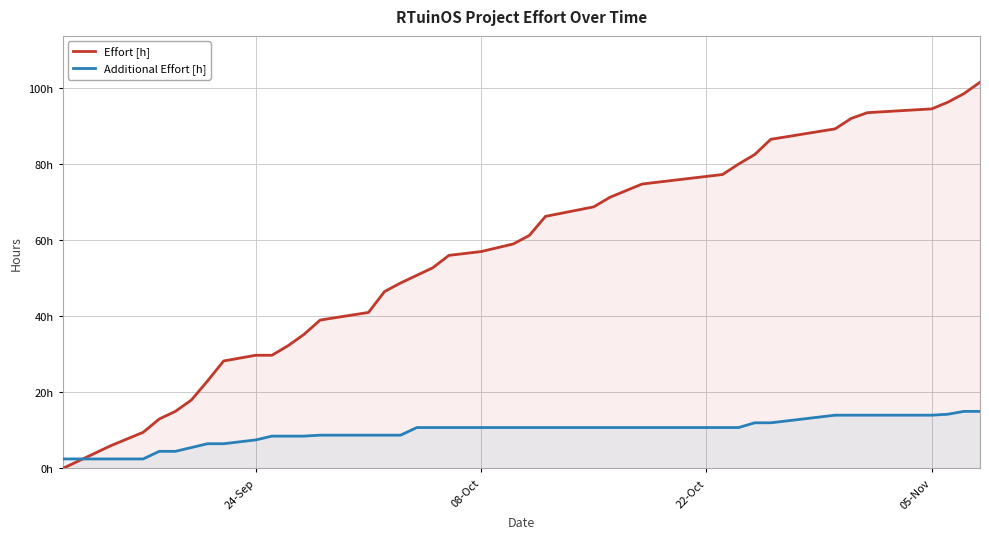

The Effort [h] series shows 11.4 at 7. True or false?

False